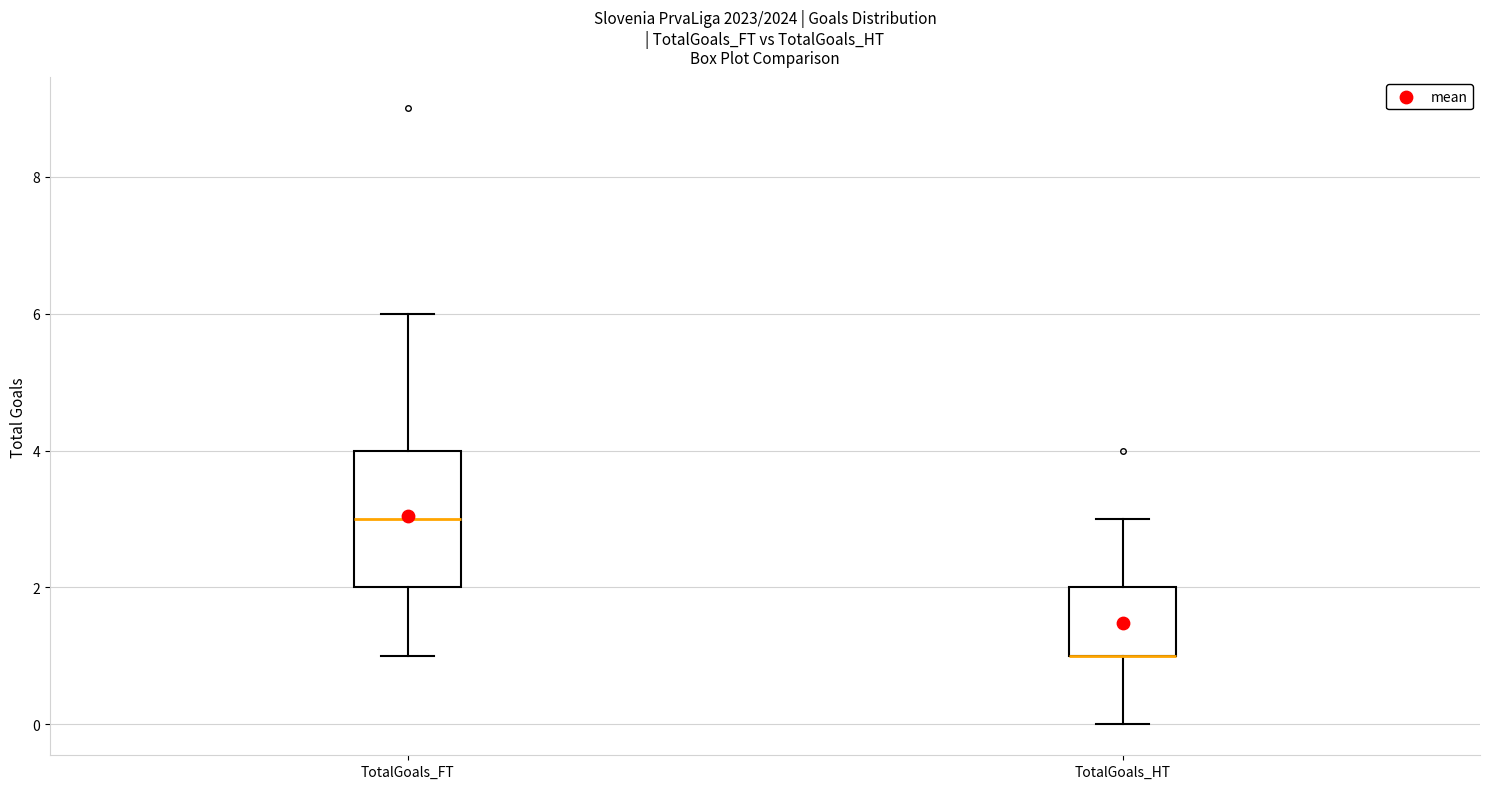

Comparing the boxes themselves (not the whiskers), which one is the tallest?

TotalGoals_FT